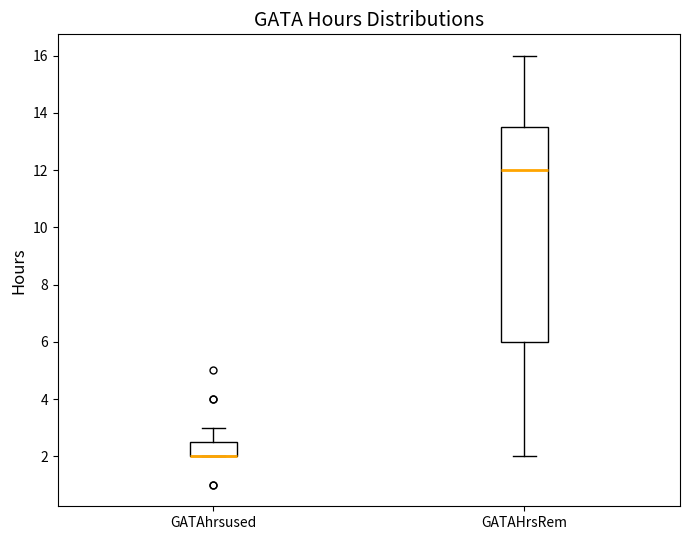

Where is the lower edge of the box for GATAhrsused on the y-axis? The values are not printed on the chart, so give them approximately, as read against the axis.

2.0